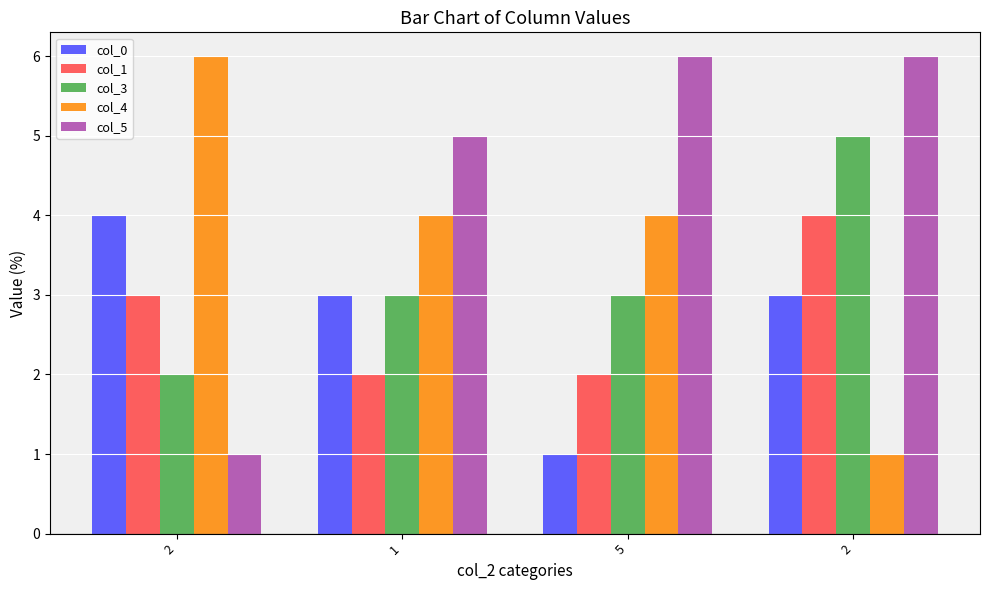

Rank the series at 2 from highest to lowest value.

col_4, col_0, col_1, col_3, col_5